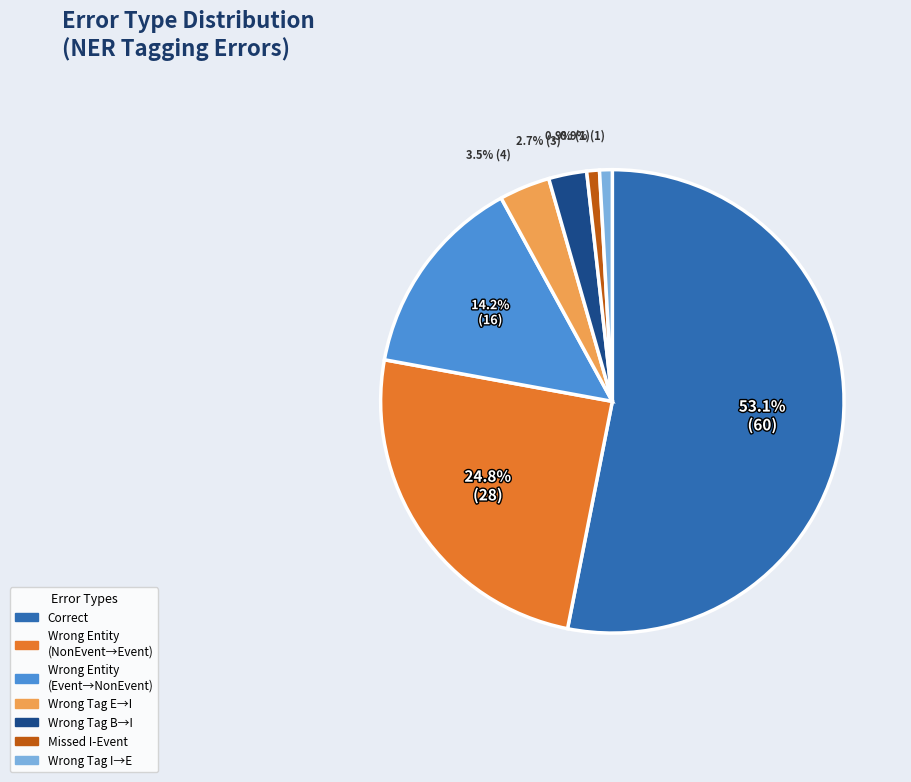

To the nearest percent, what is the average slice percentage?

14%